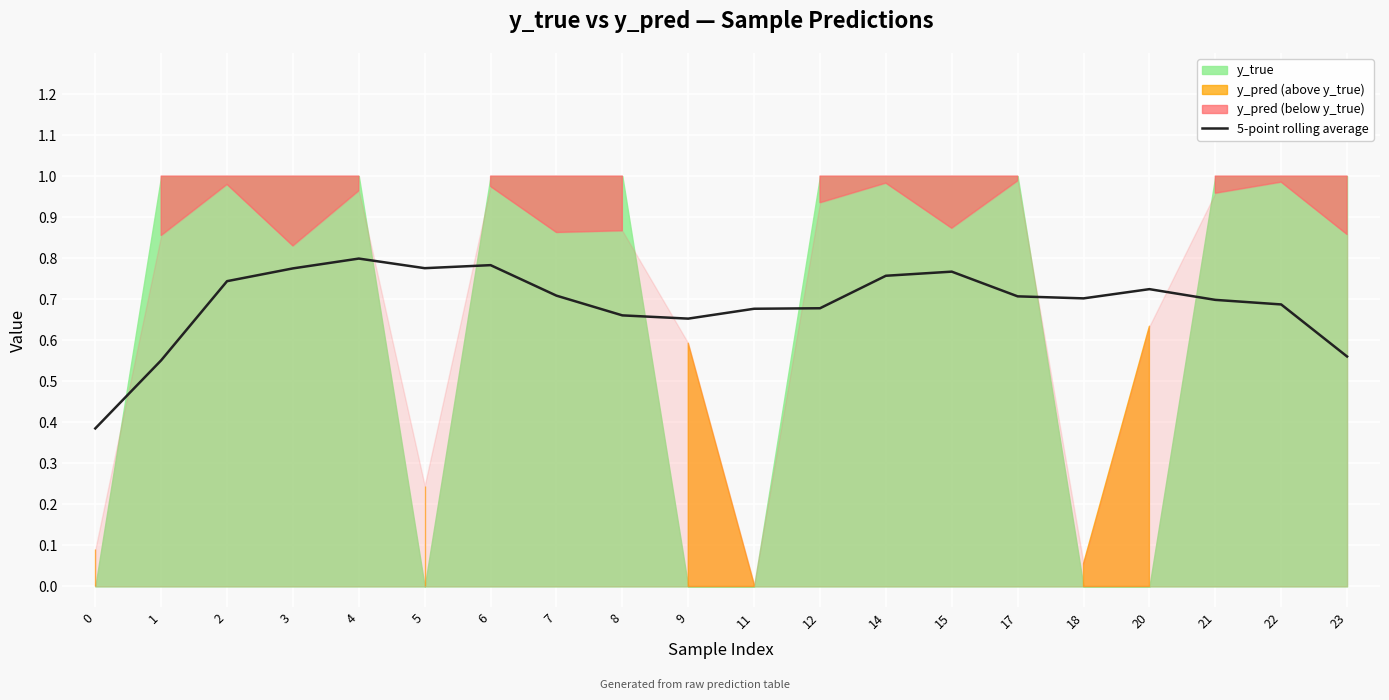

List the labels in order of value, smallest first.

0, 1, 23, 9, 8, 11, 12, 22, 21, 18, 17, 7, 20, 2, 14, 15, 3, 5, 6, 4